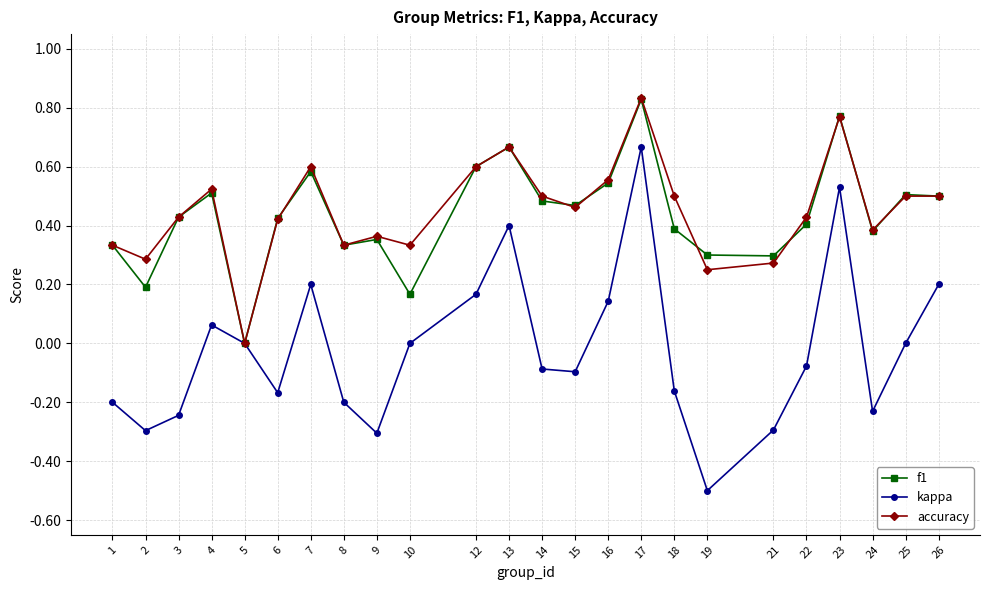

What is the value of the kappa point at the 18th from the left?

-0.5